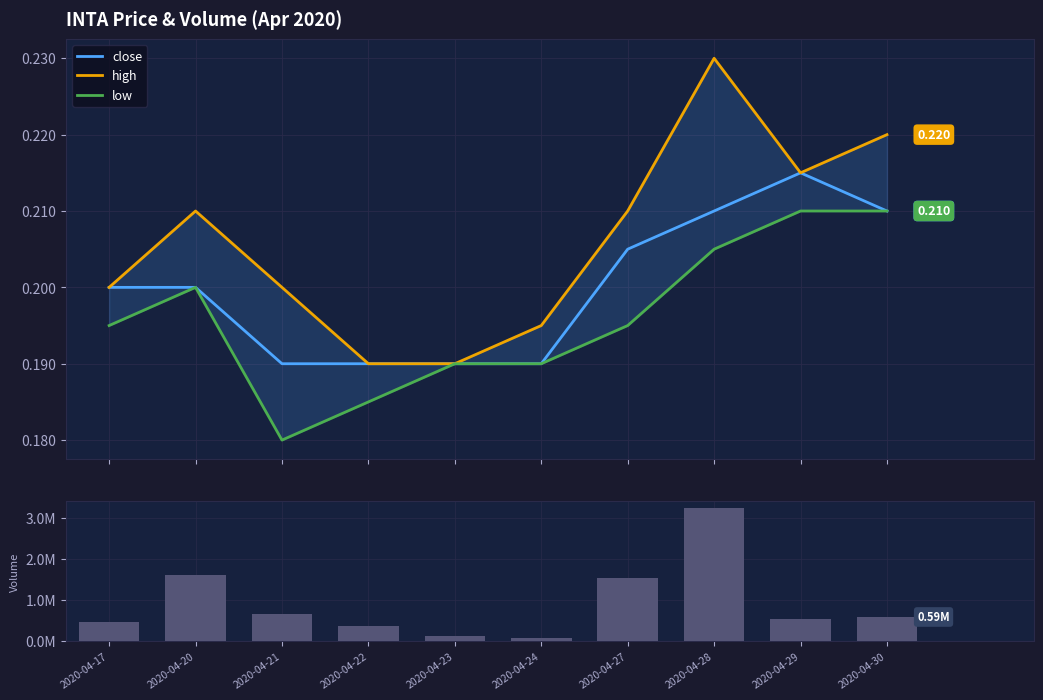

What is the total value across all series at 2020-04-29?

540700.6